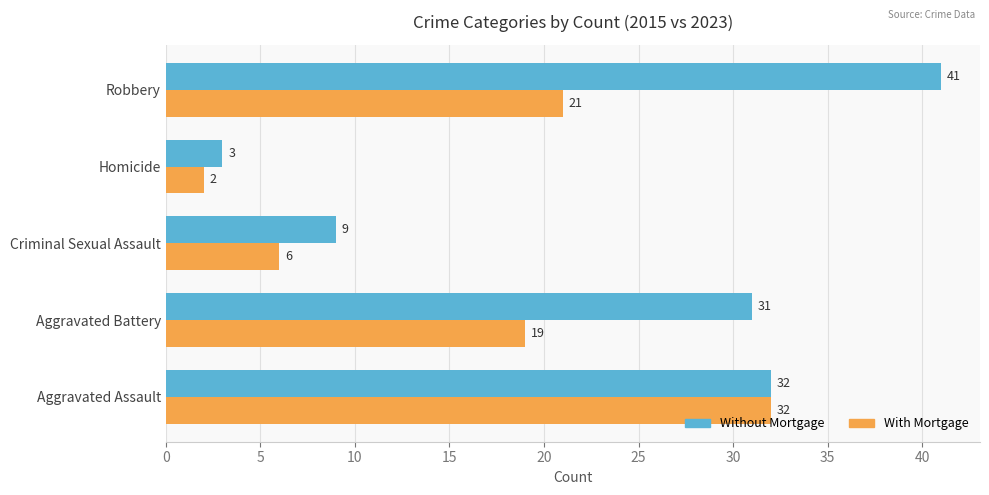

Rank the series by their average value, from highest to lowest.

Without Mortgage, With Mortgage